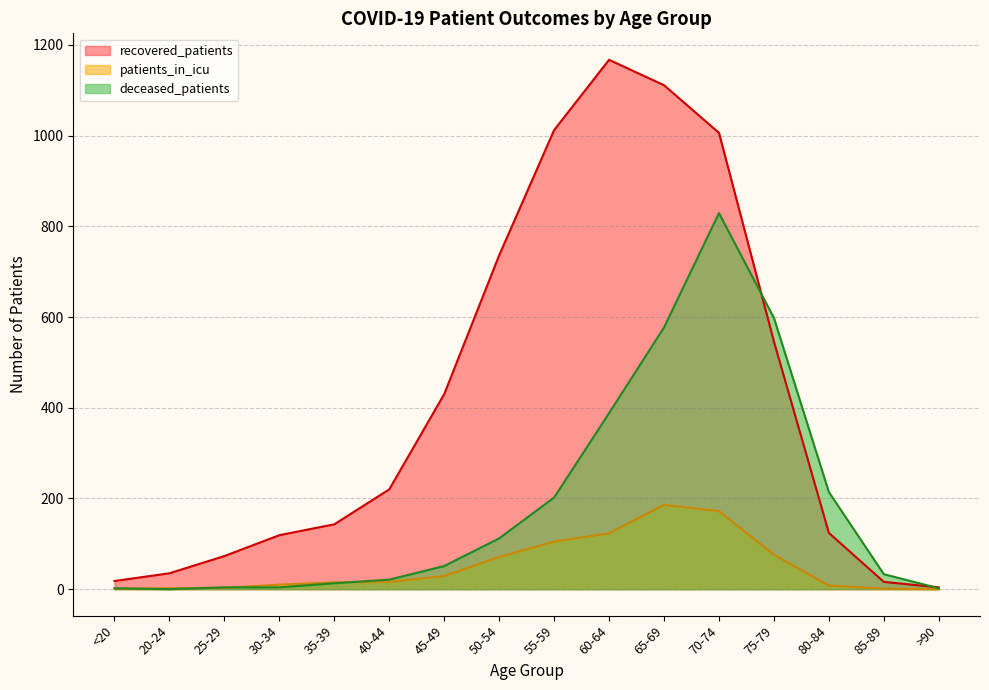

Which series has the largest range (max minus min)?

recovered_patients